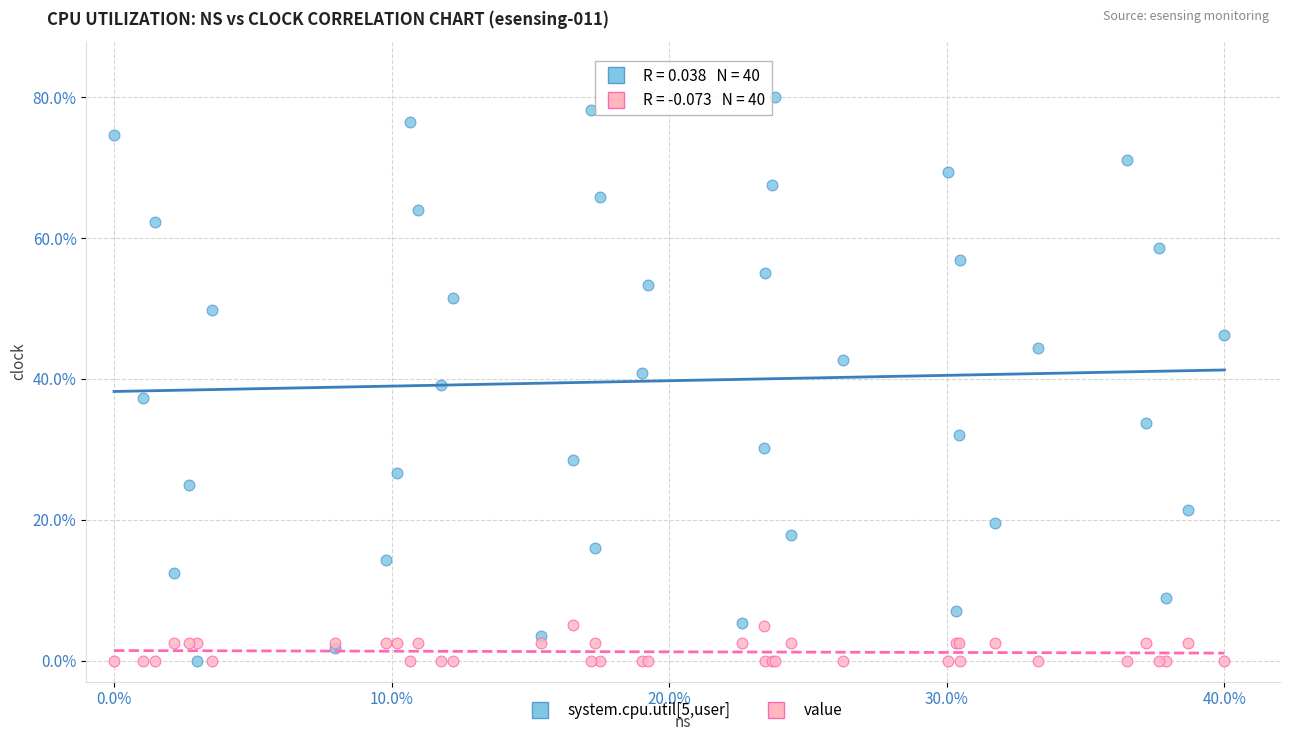

Which series reaches the maximum Y coordinate?

system.cpu.util[5,user]